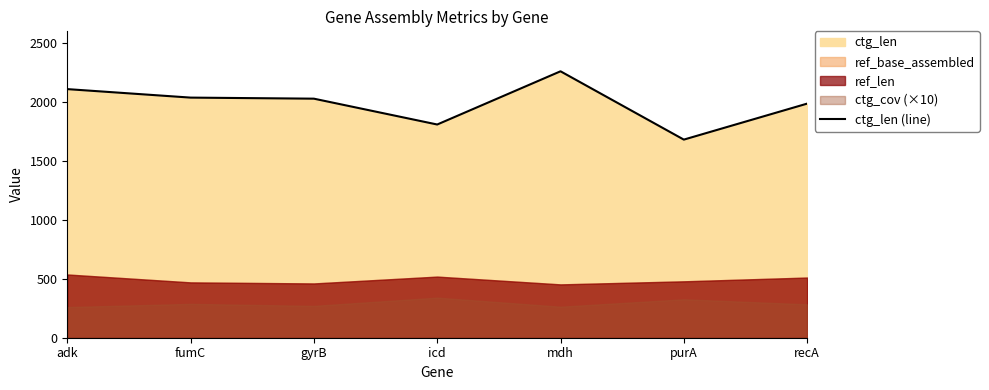

Is it true that the value at recA is 528?

False